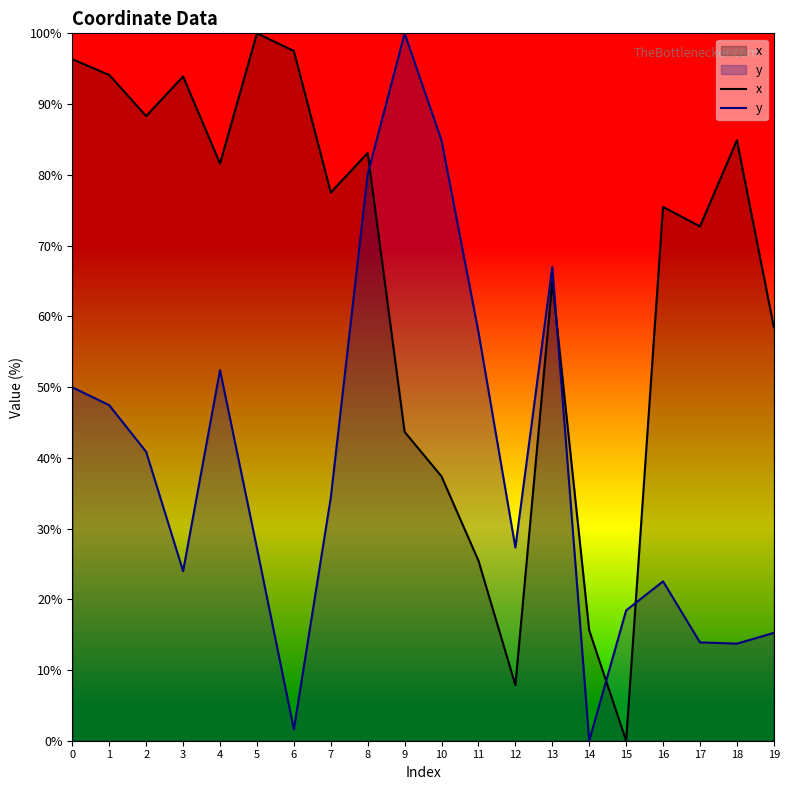

How many interior local valleys does the x series have?

6